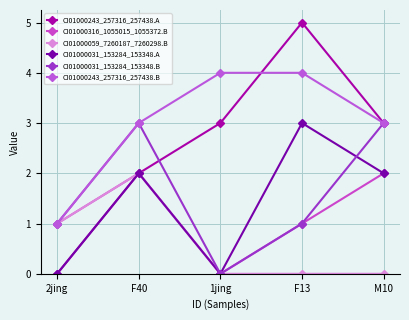

List the series in order of their peak value, lowest first.

CI01000316_1055015_1055372.B, CI01000059_7260187_7260298.B, CI01000031_153284_153348.A, CI01000031_153284_153348.B, CI01000243_257316_257438.B, CI01000243_257316_257438.A